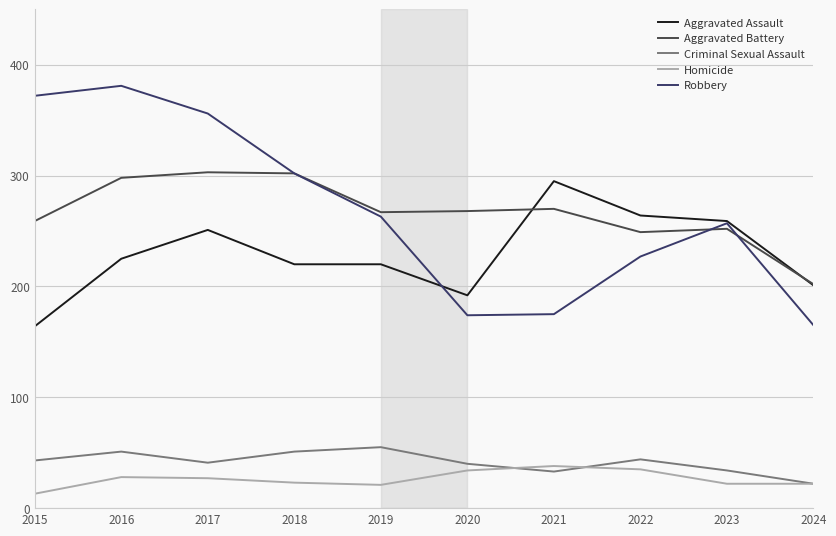

Which series changed the most between 2015 and 2017?

Aggravated Assault